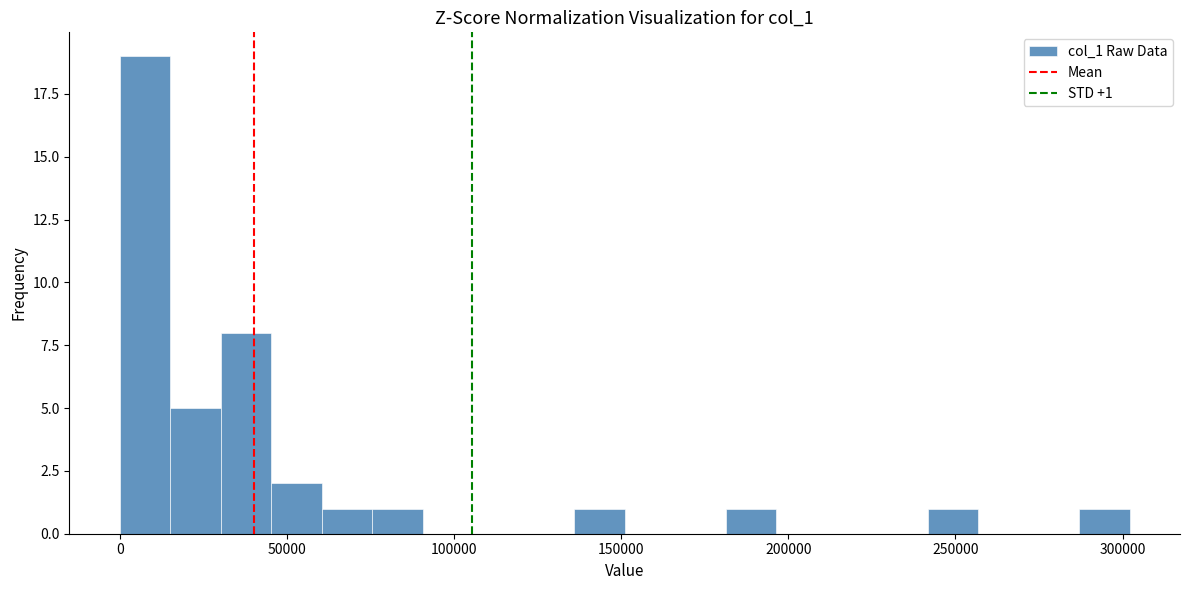

Around what value on the x-axis is the tallest bar? Give the approximate position of its centre, as read against the axis.

10000